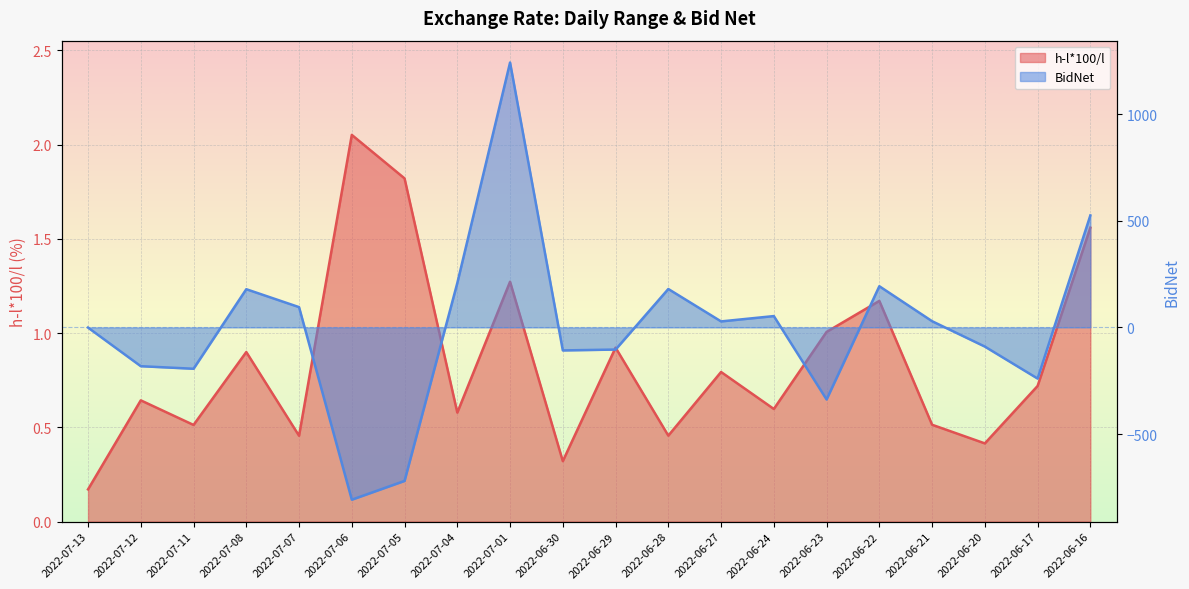

How many lines are shown in the chart?

2